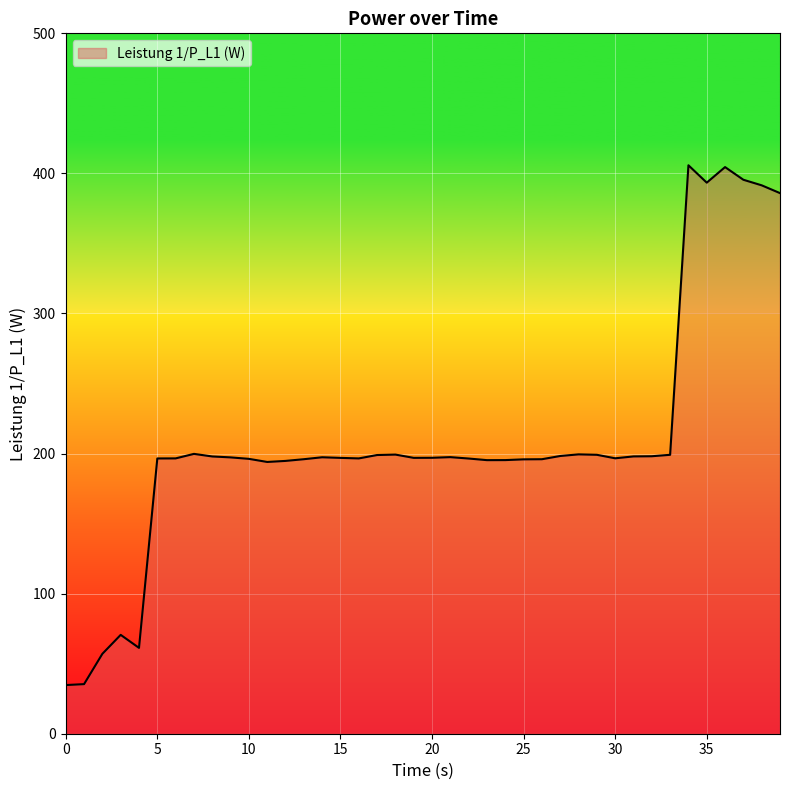

What is the difference between the maximum and minimum values?

371.1